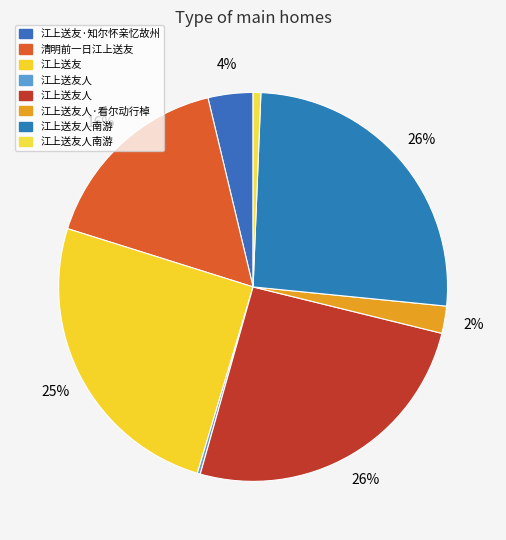

Is there any slice that represents more than half of the pie?

No